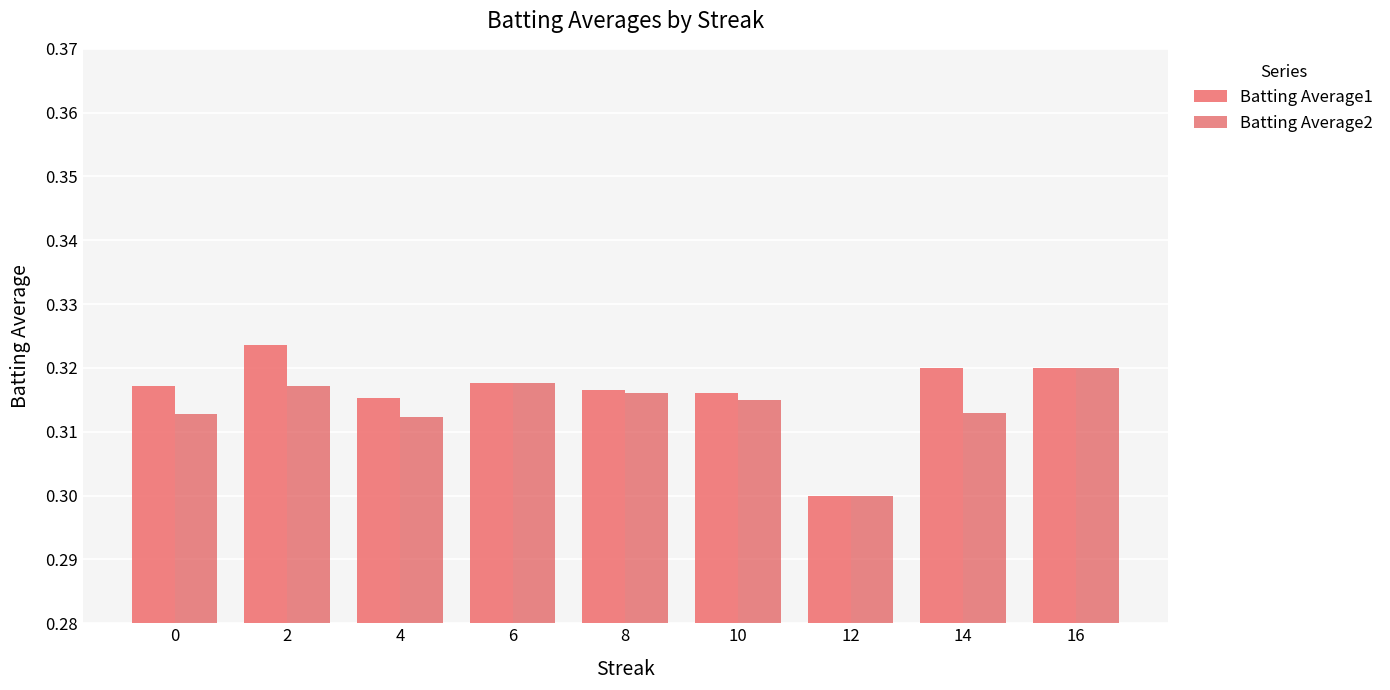

At which label does Batting Average1 reach its minimum?

12